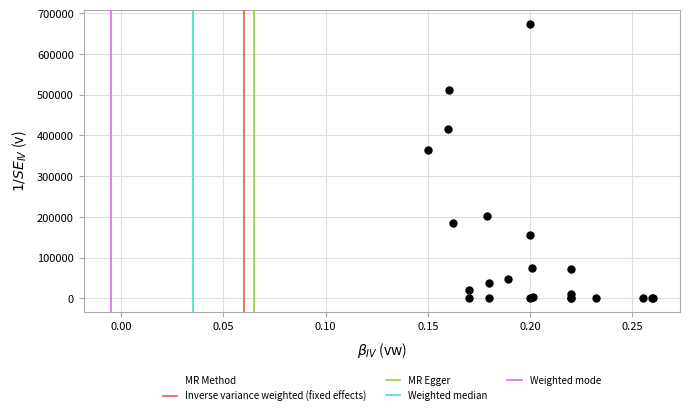

What Y value in the scatter plot is closest to 337381?

365498